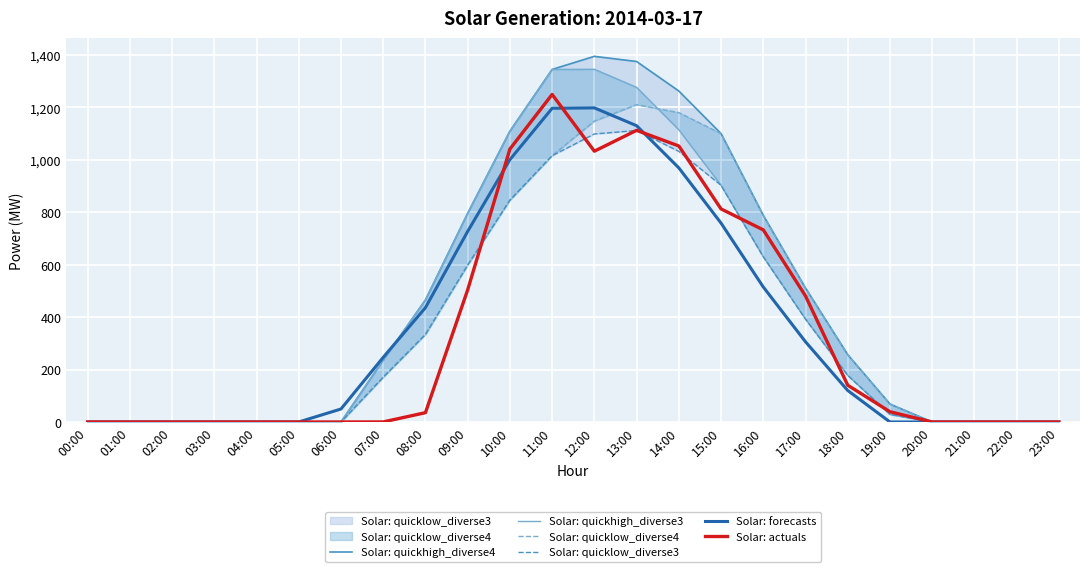

How many data points in Solar: quickhigh_diverse3 are above 177?

12